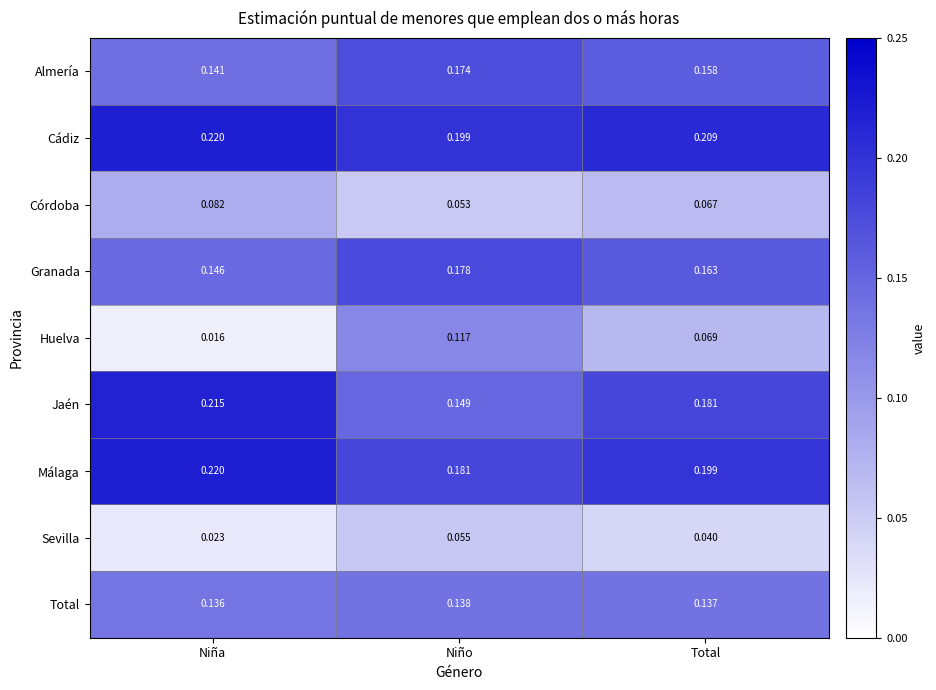

List the labels in order of Cádiz value, smallest first.

Niño, Total, Niña